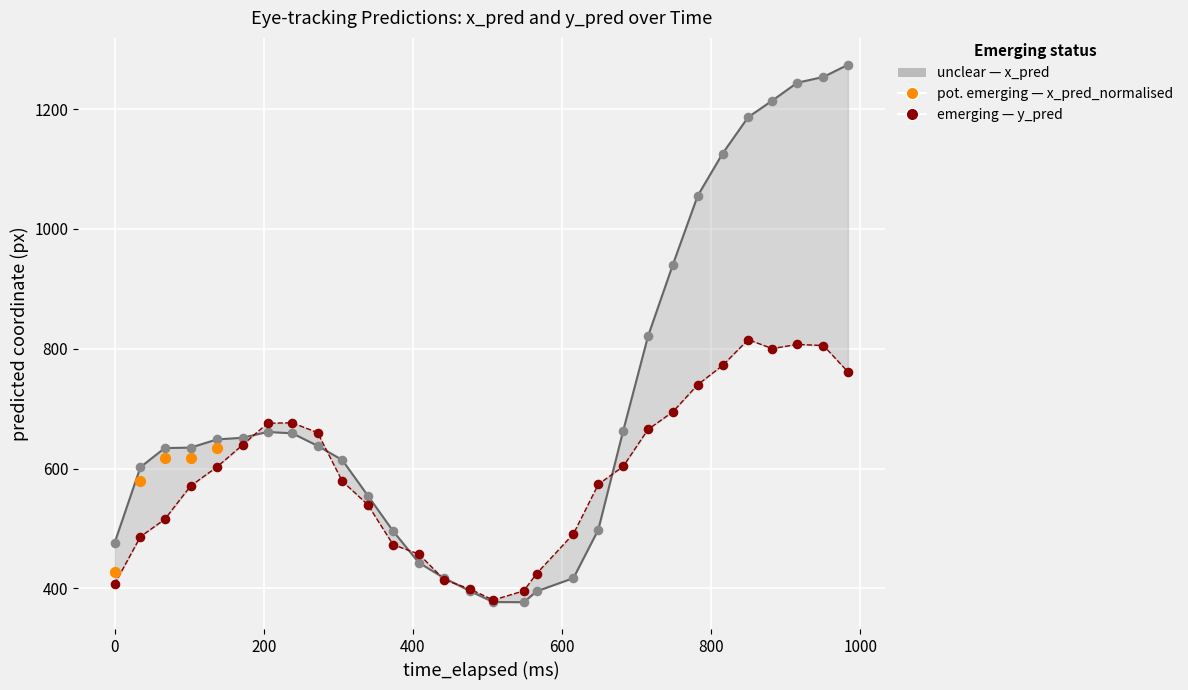

At how many categories does at least one series exceed 1193?

4